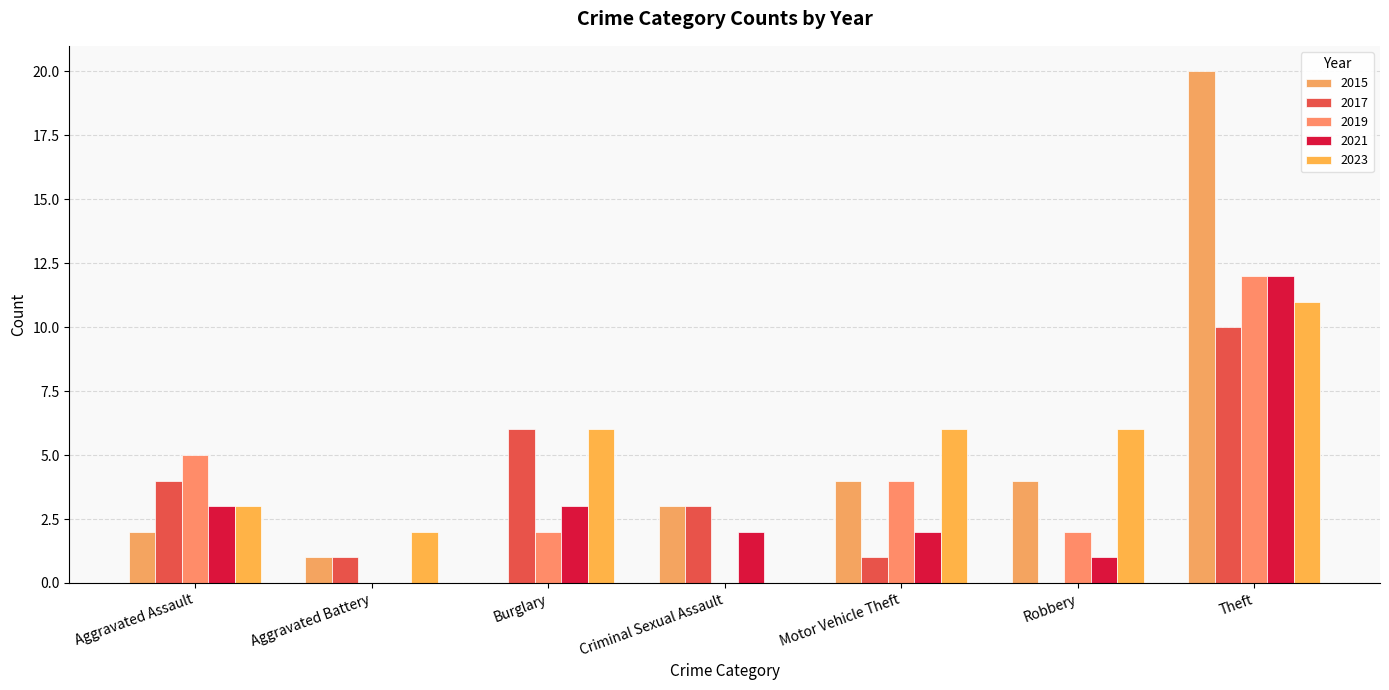

Count the number of categories in the chart.

7